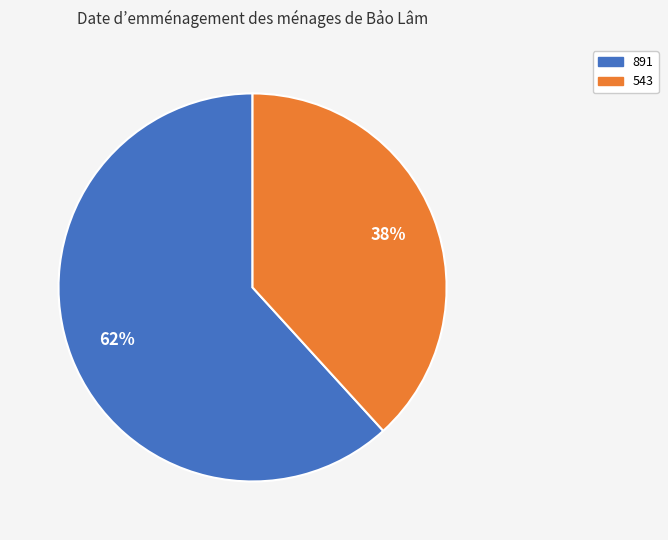

How many segments does this pie chart have?

2